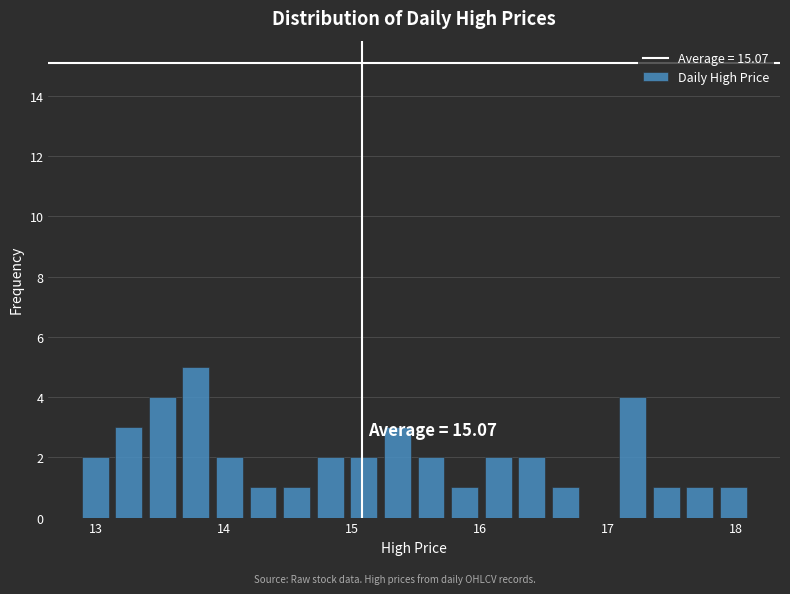

Around what value on the x-axis is the tallest bar? Give the approximate position of its centre, as read against the axis.

13.8